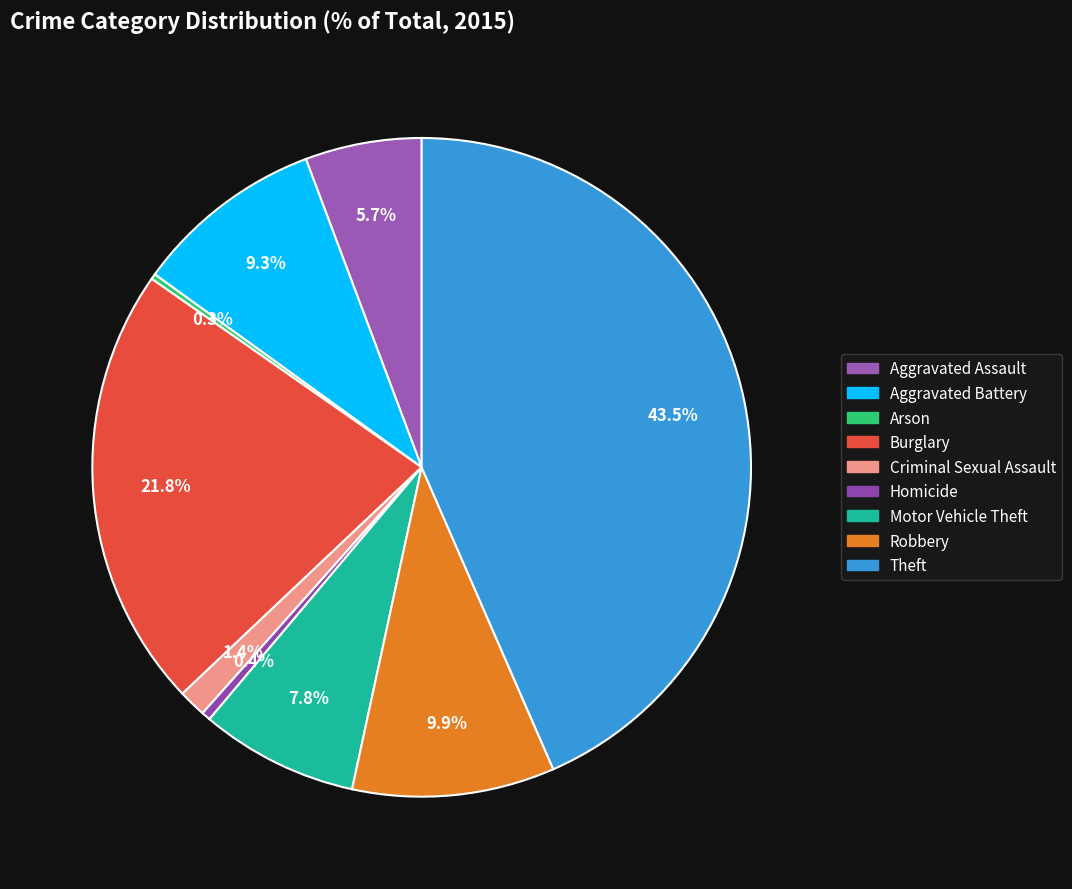

Approximately how many times larger is the value at Aggravated Assault compared to Homicide?

12.9